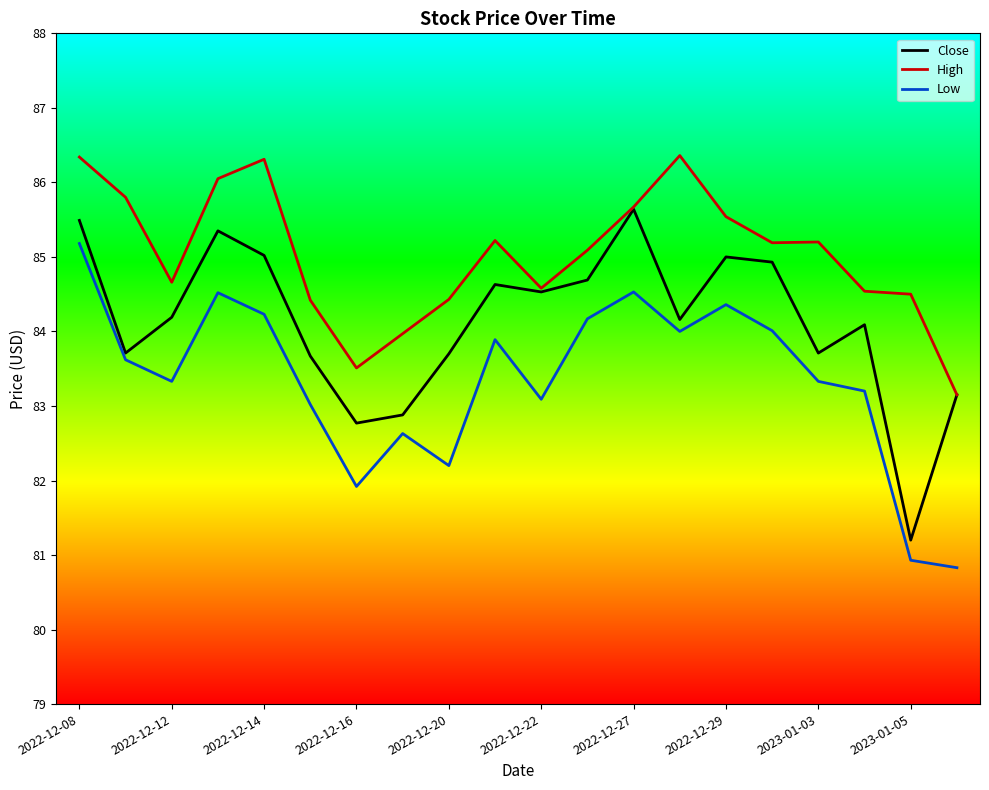

Which series has the largest total across all categories?

High